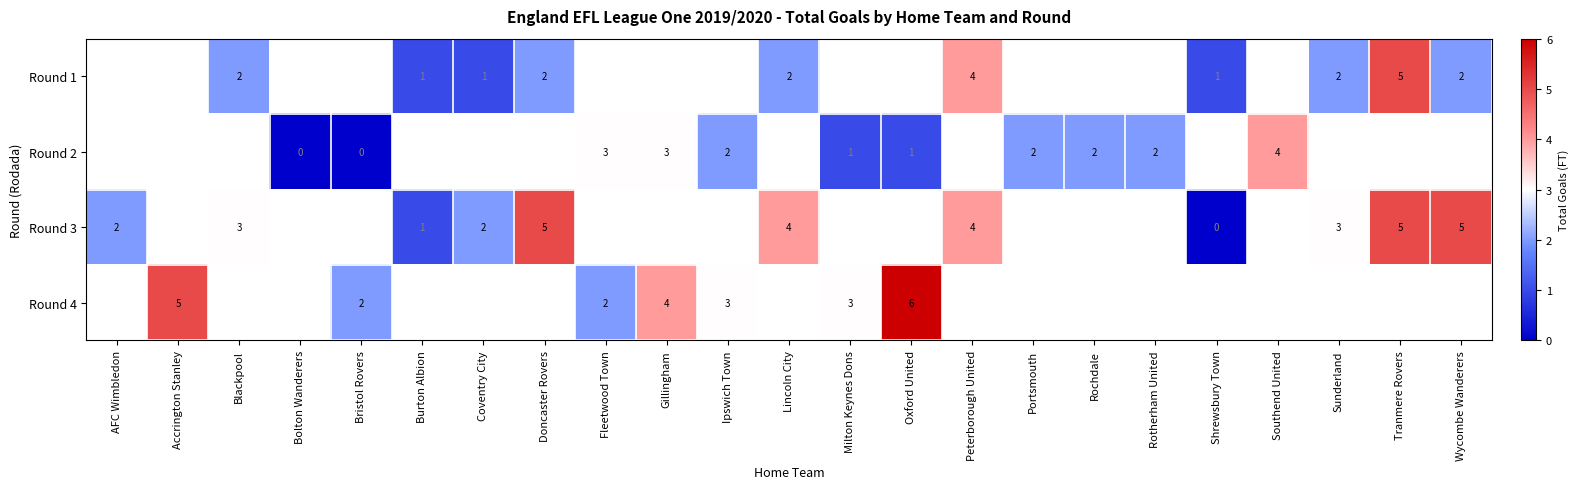

The Round 1 series shows 6.7 at Peterborough United. True or false?

False